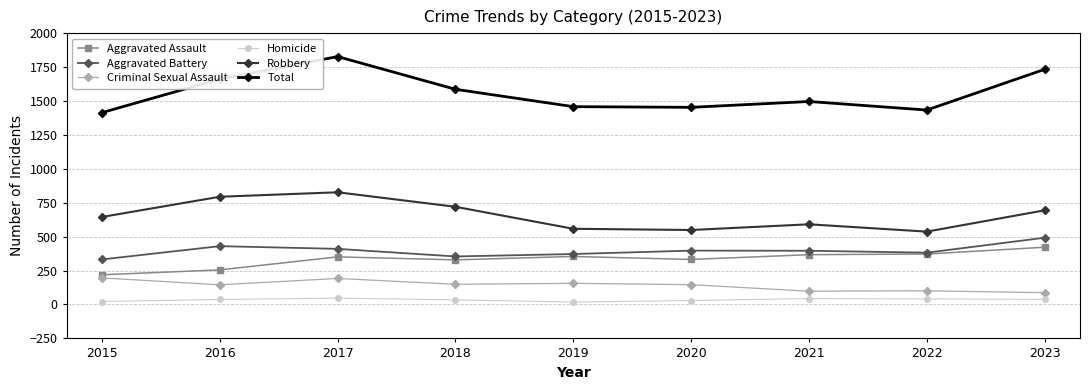

True or false: Total and Aggravated Assault cross at least once.

False